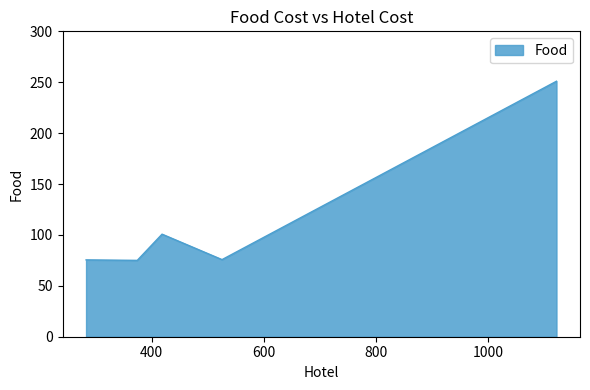

True or false: there are more than 2 points higher than both neighbors.

False